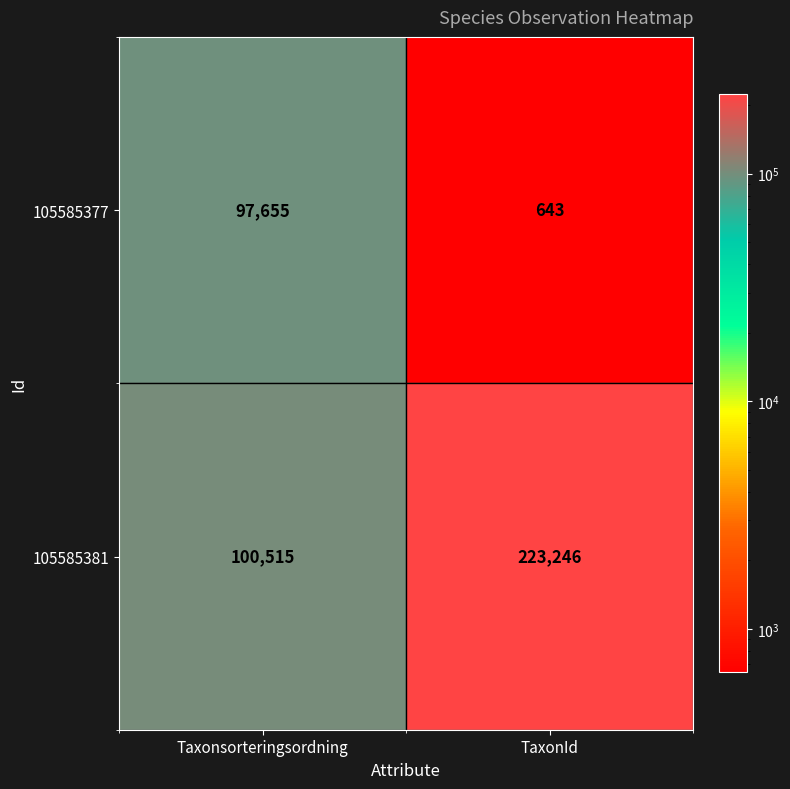

Which series has the largest range (max minus min)?

105585381